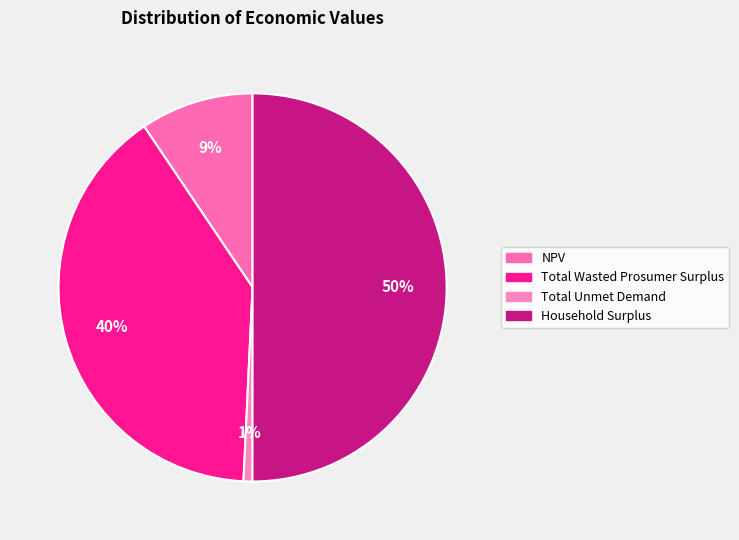

The Total Wasted Prosumer Surplus slice represents 40% of the pie. True or false?

True